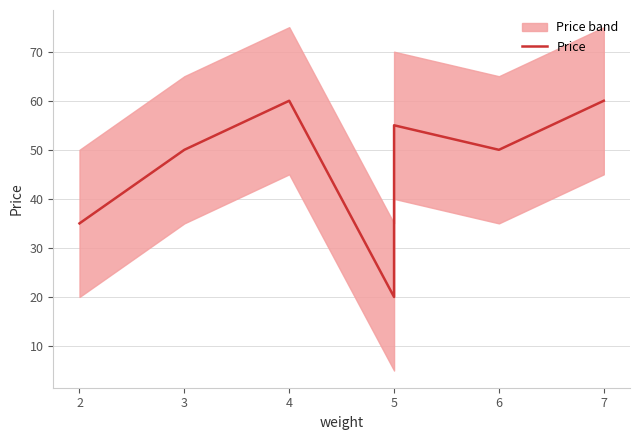

What is the greatest value displayed?

60